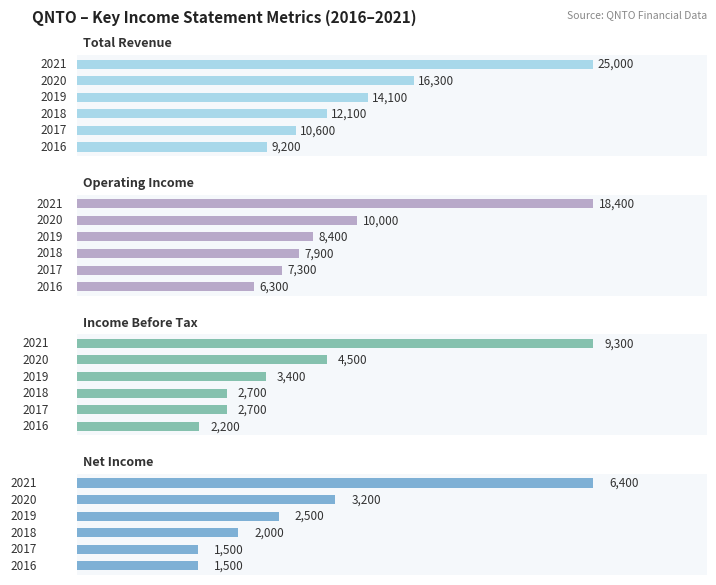

How many values in the Total Revenue series are below 14100?

3